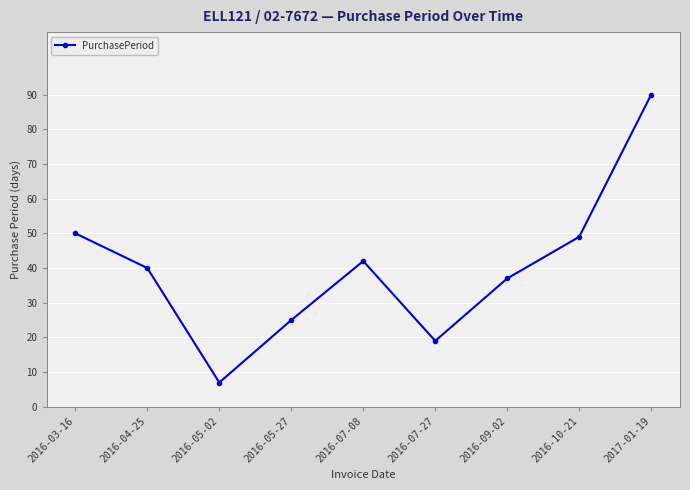

Is it true that the value at 2016-07-08 is 42?

True